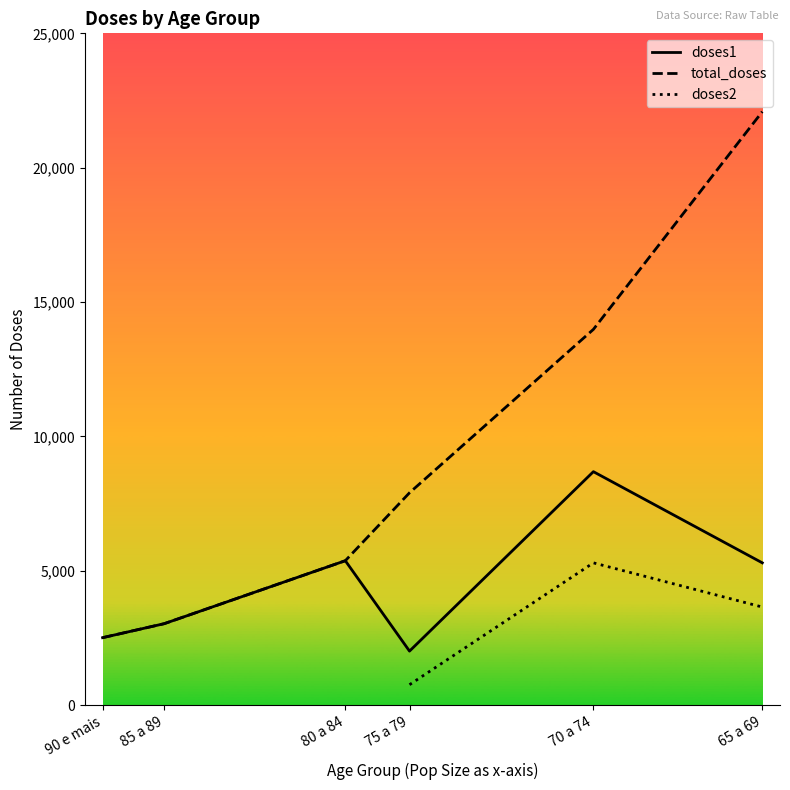

What is the lowest value of the doses1 series?

2010